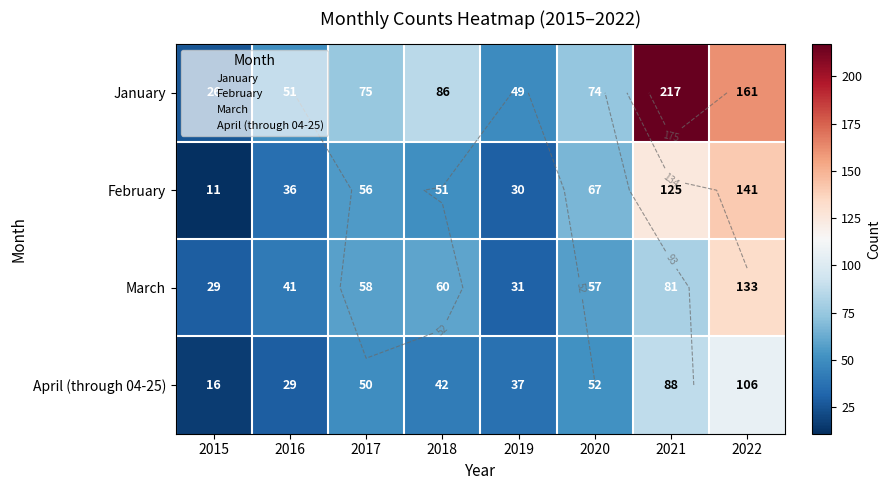

Where does the February series first go above 56?

2020